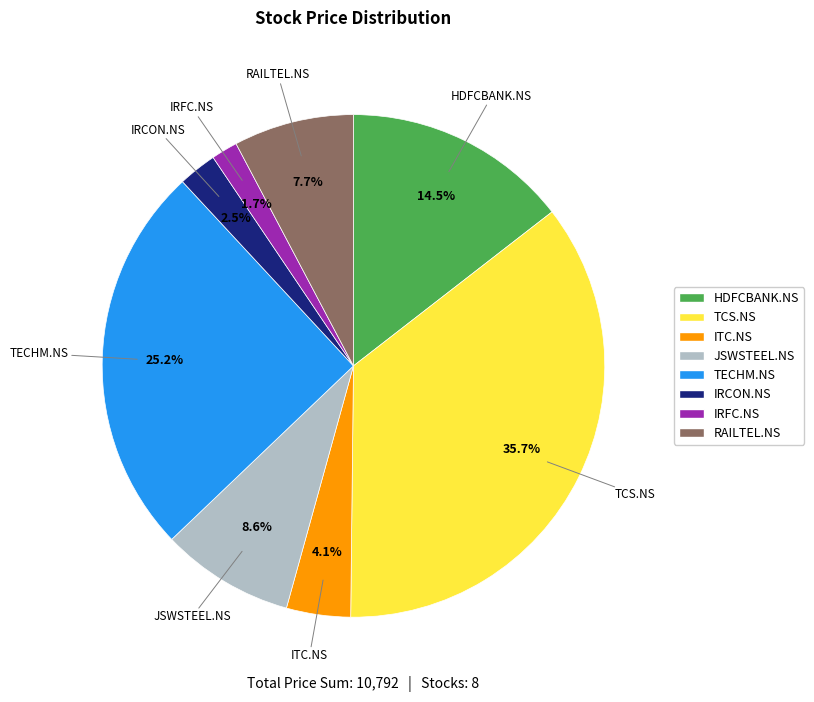

The IRCON.NS slice represents 9% of the pie. True or false?

False